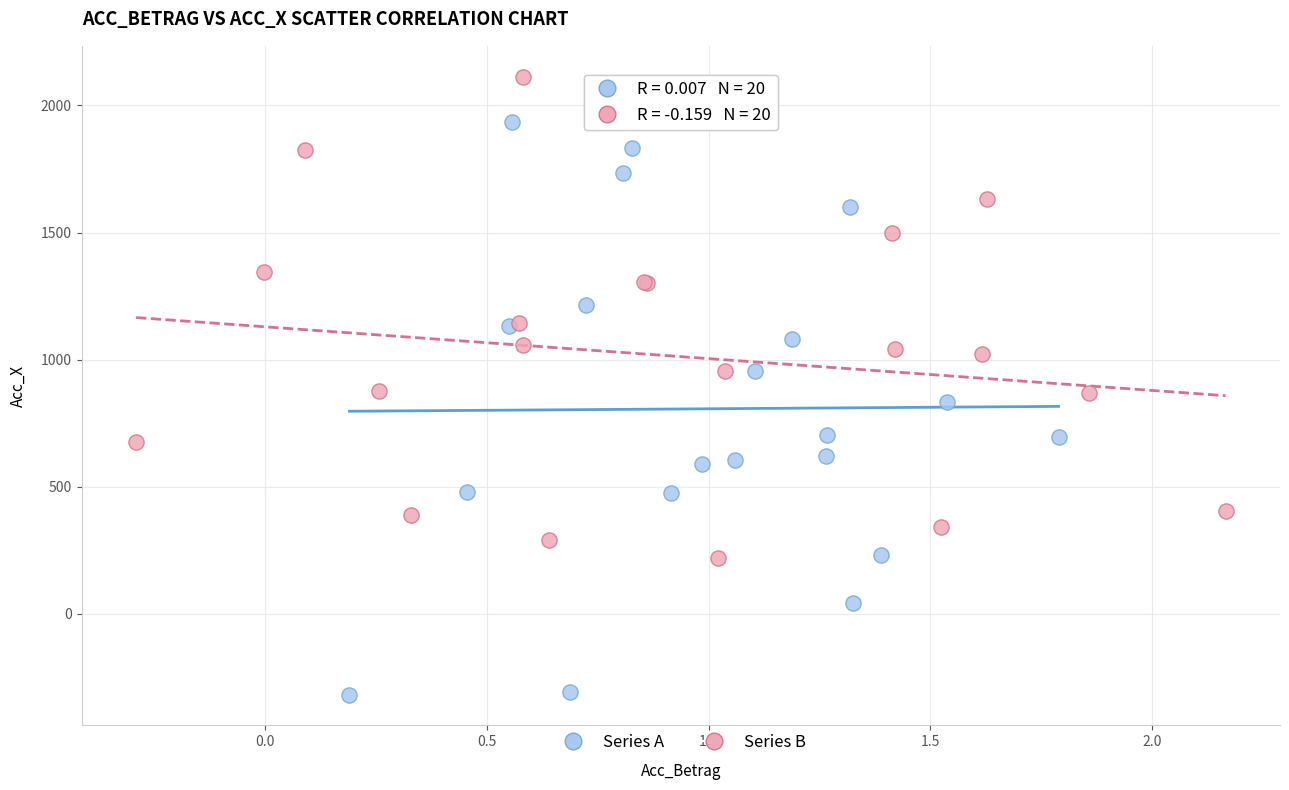

Which series reaches the minimum Y coordinate?

Series A